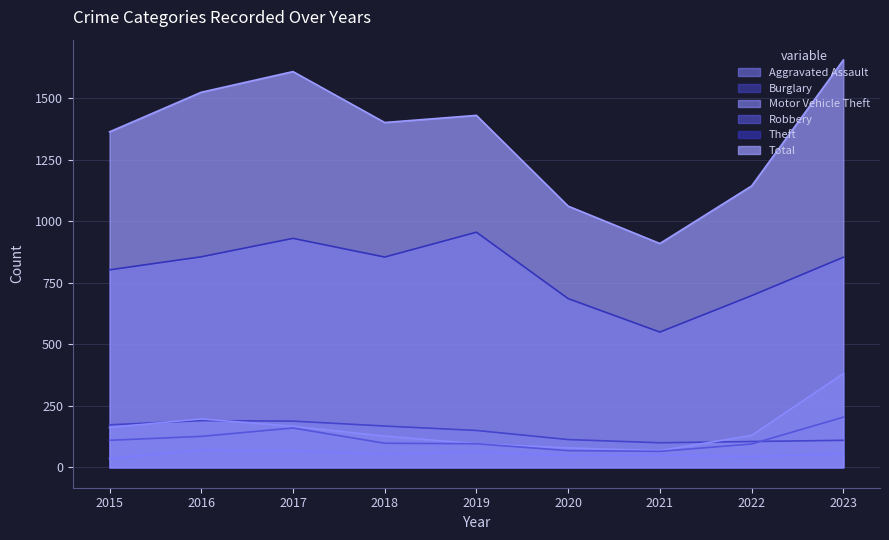

How many lines are shown in the chart?

6